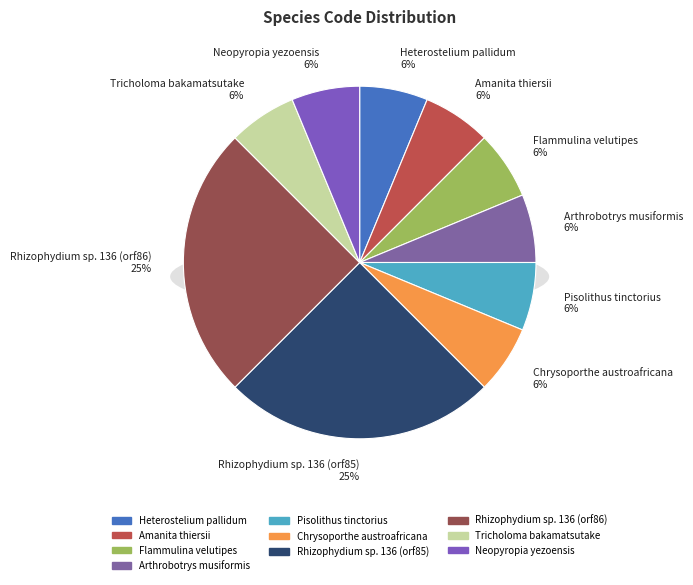

Rank the categories by value from highest to lowest.

Rhizophydium sp. 136 (orf85), Rhizophydium sp. 136 (orf86), Heterostelium pallidum, Amanita thiersii, Flammulina velutipes, Arthrobotrys musiformis, Pisolithus tinctorius, Chrysoporthe austroafricana, Tricholoma bakamatsutake, Neopyropia yezoensis